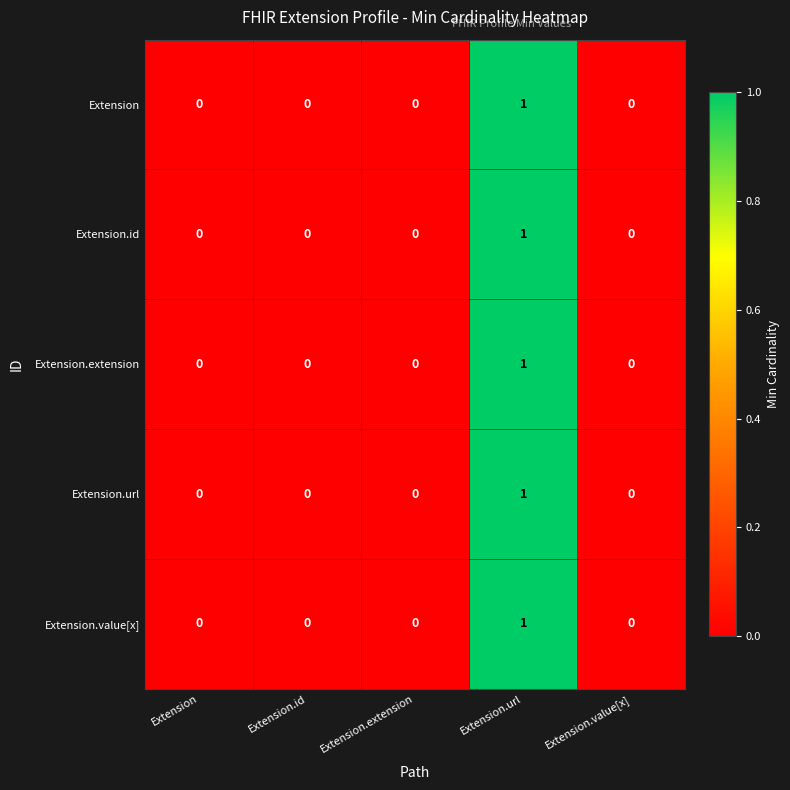

True or false: Extension.extension has a value of 0 at Extension.

True